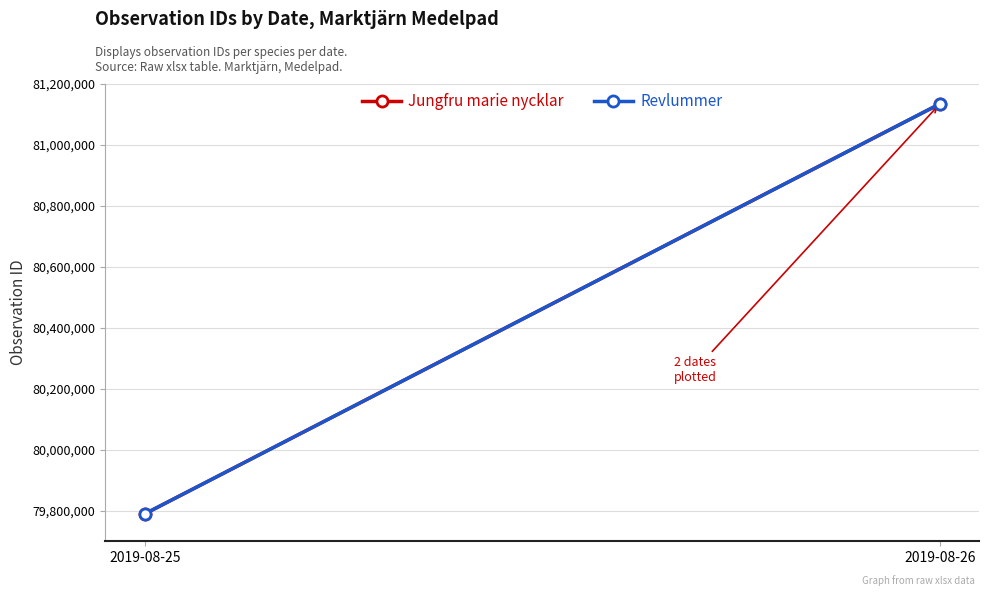

Rank the series at 2019-08-26 from lowest to highest value.

Jungfru marie nycklar, Revlummer